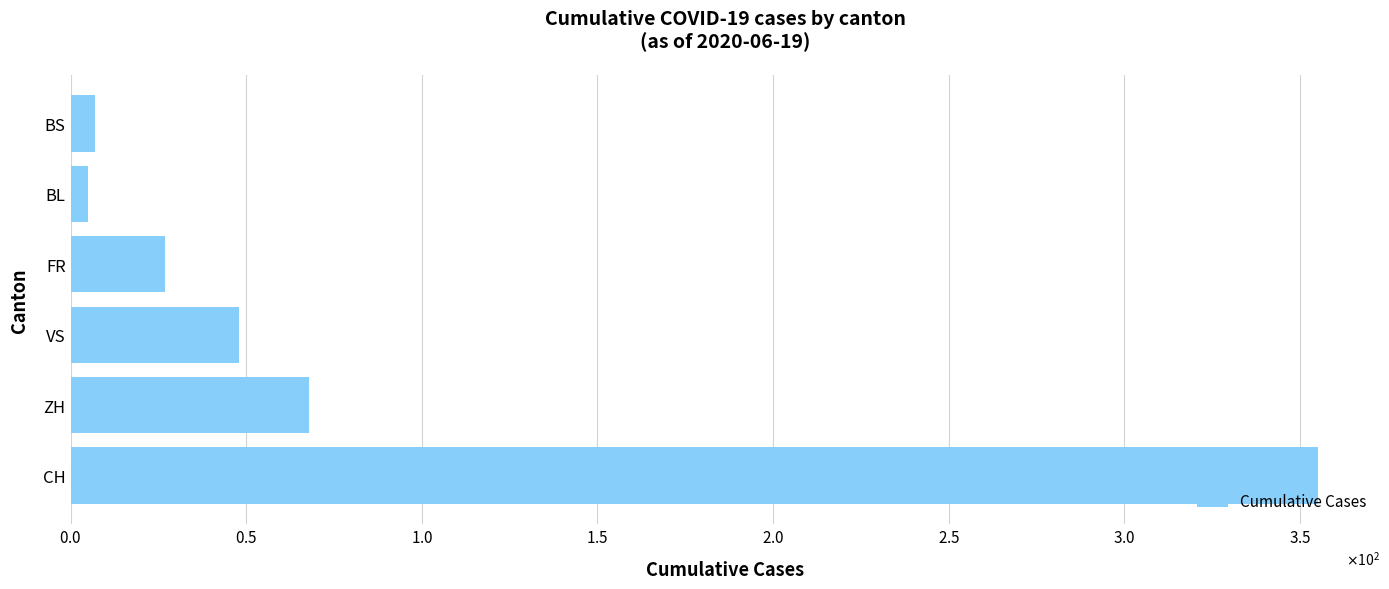

Which label corresponds to the largest value in the chart?

CH